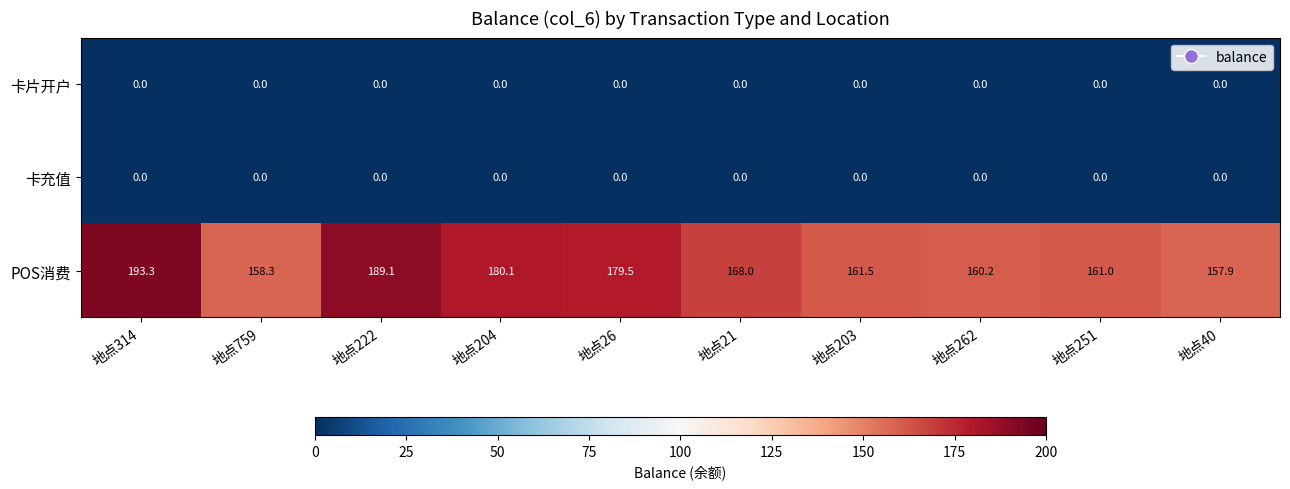

How many series are shown in this chart?

3